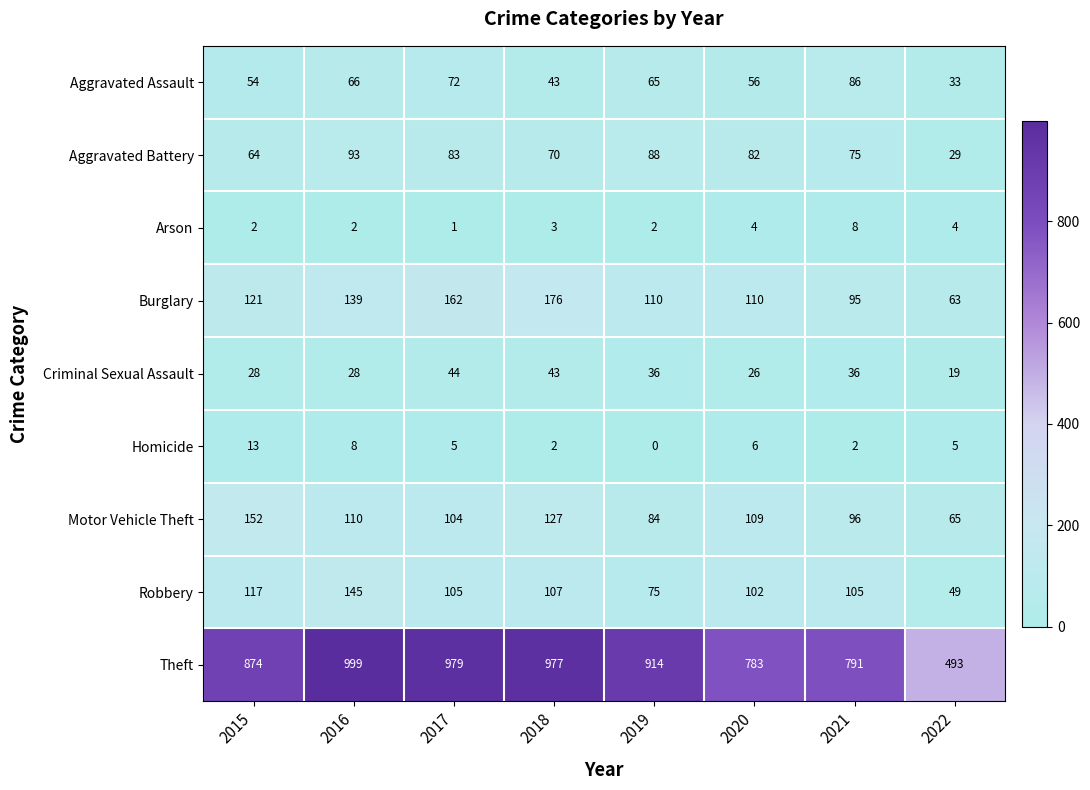

Which series has the largest total across all categories?

Theft